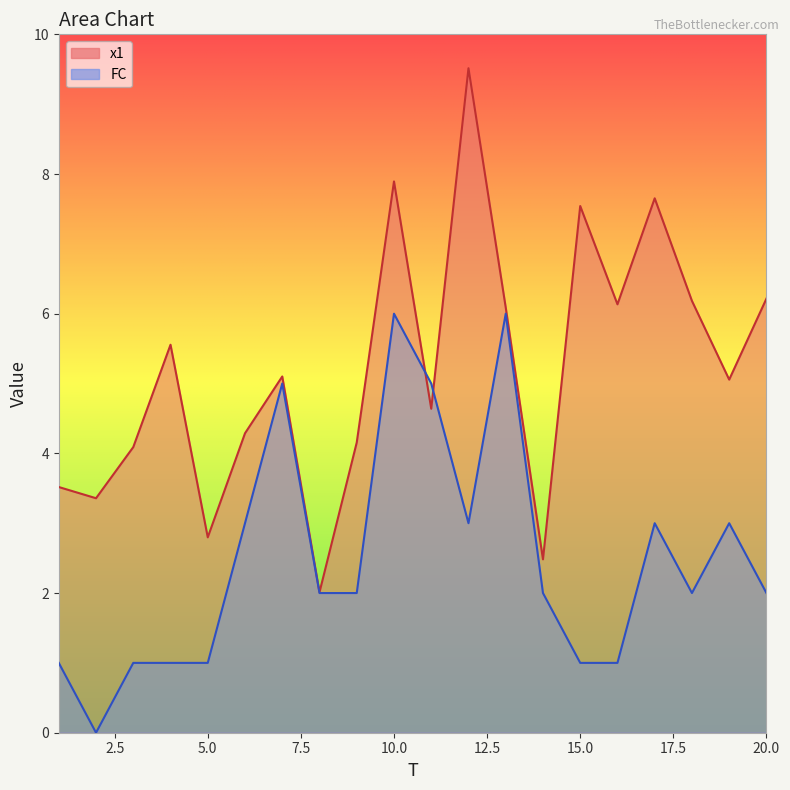

How many values in the FC series exceed 2?

8